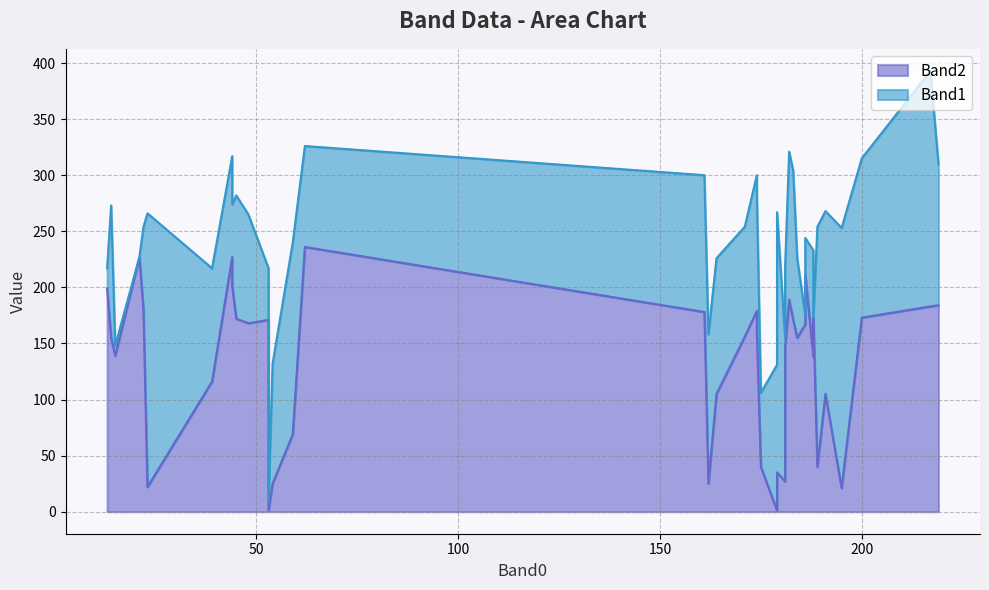

Between 53 and 219, which is larger?

219